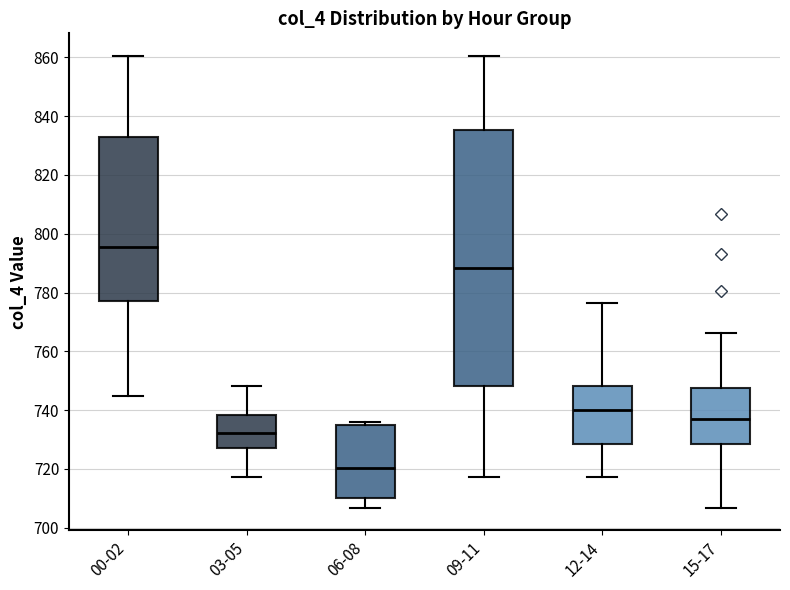

Reading left to right, transcribe this box plot: for each box, give where its median line is, the range the box spans, and where its two whiskers end, as read against the y-axis. The values are not printed on the chart, so give them approximately, as read against the axis.

00-02: median 796, box 778 to 832, whiskers 744 to 860
03-05: median 732, box 728 to 738, whiskers 718 to 748
06-08: median 720, box 710 to 734, whiskers 706 to 736
09-11: median 788, box 748 to 836, whiskers 718 to 860
12-14: median 740, box 728 to 748, whiskers 718 to 776
15-17: median 738, box 728 to 748, whiskers 706 to 766